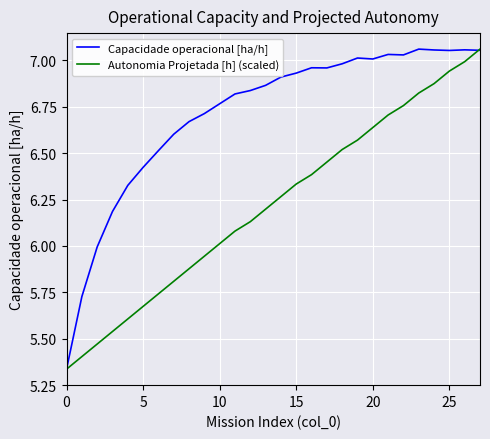

After their last crossing, which series has the higher values: Autonomia Projetada [h] (scaled) or Capacidade operacional [ha/h]?

Autonomia Projetada [h] (scaled)